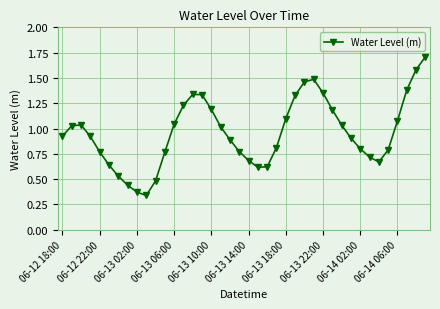

What is the sum of all values?

38.4